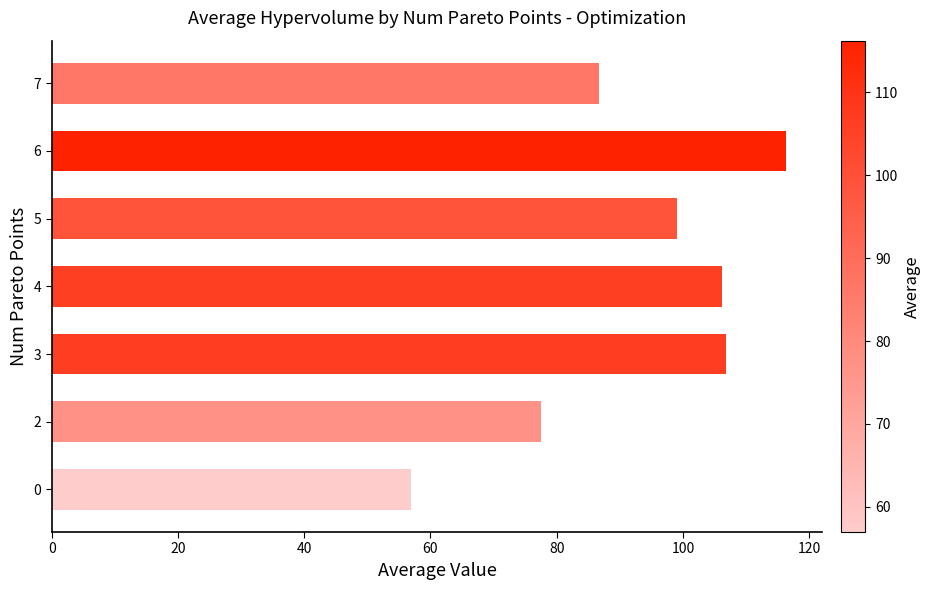

How many categories are shown in the chart?

7